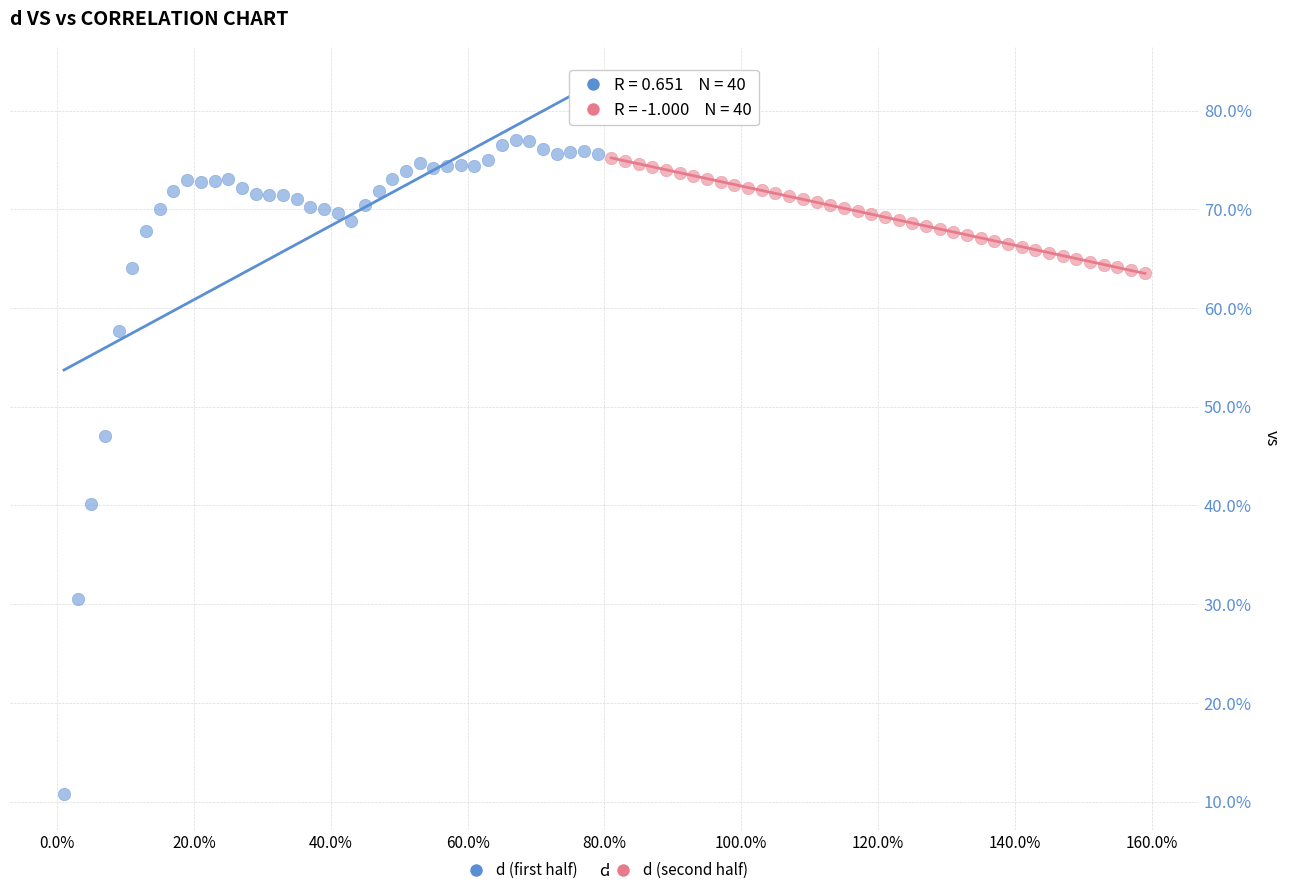

Which series reaches the maximum Y coordinate?

d (first half)